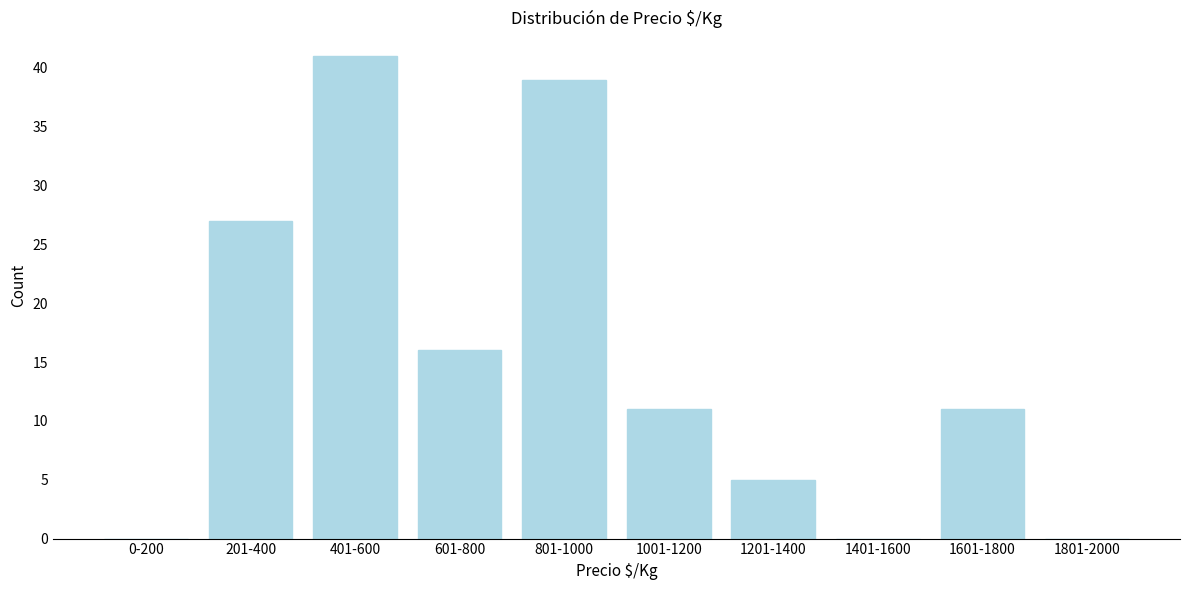

Reading left to right, extract all data points from this chart.

0-200=0	201-400=27	401-600=41	601-800=16	801-1000=39	1001-1200=11	1201-1400=5	1401-1600=0	1601-1800=11	1801-2000=0